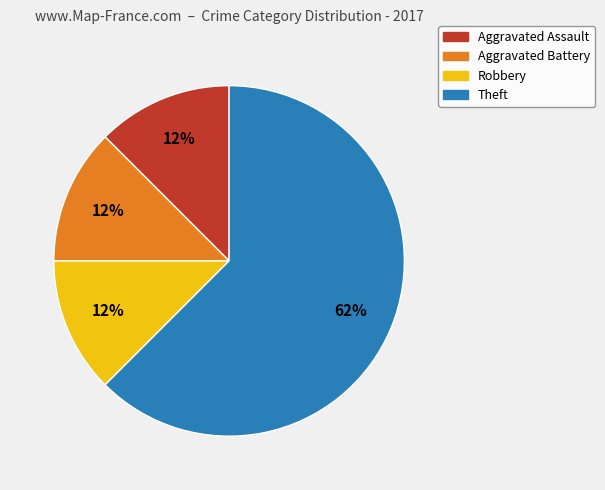

Which category has the biggest portion of the pie?

Theft